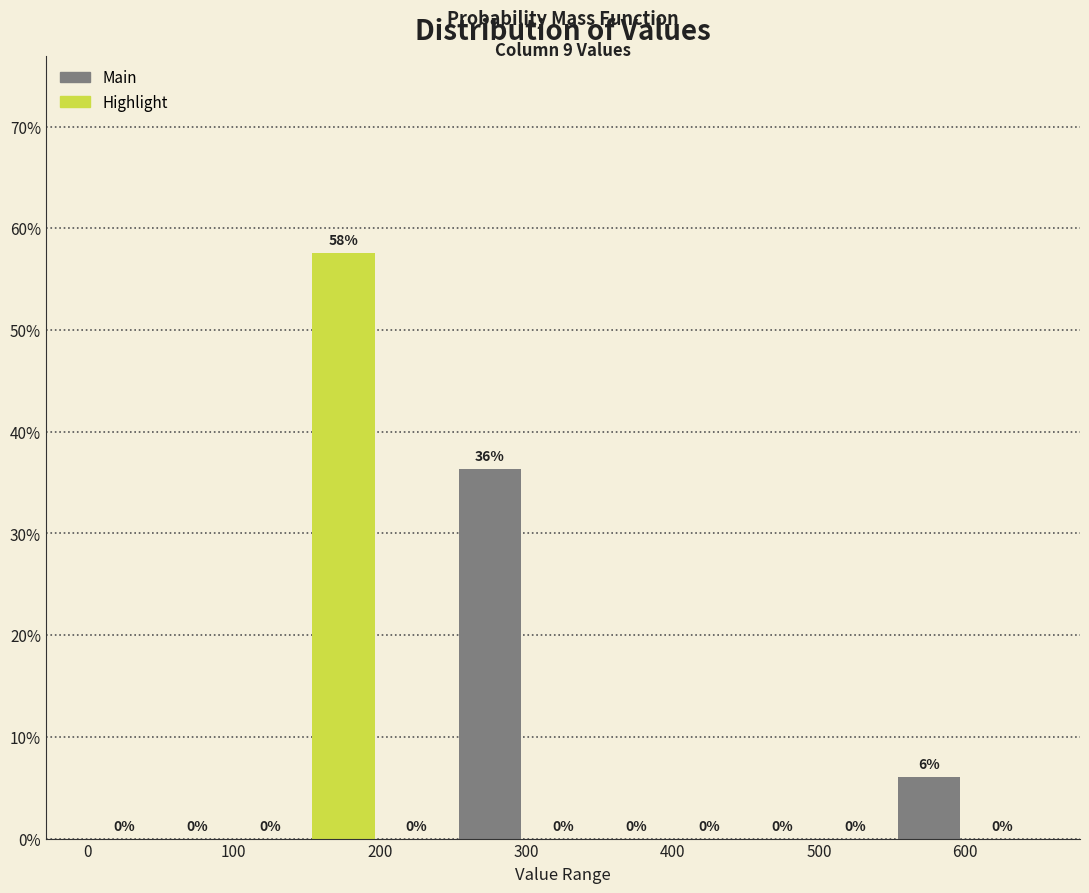

Over which range of the x-axis is the bar tallest?

150 to 200